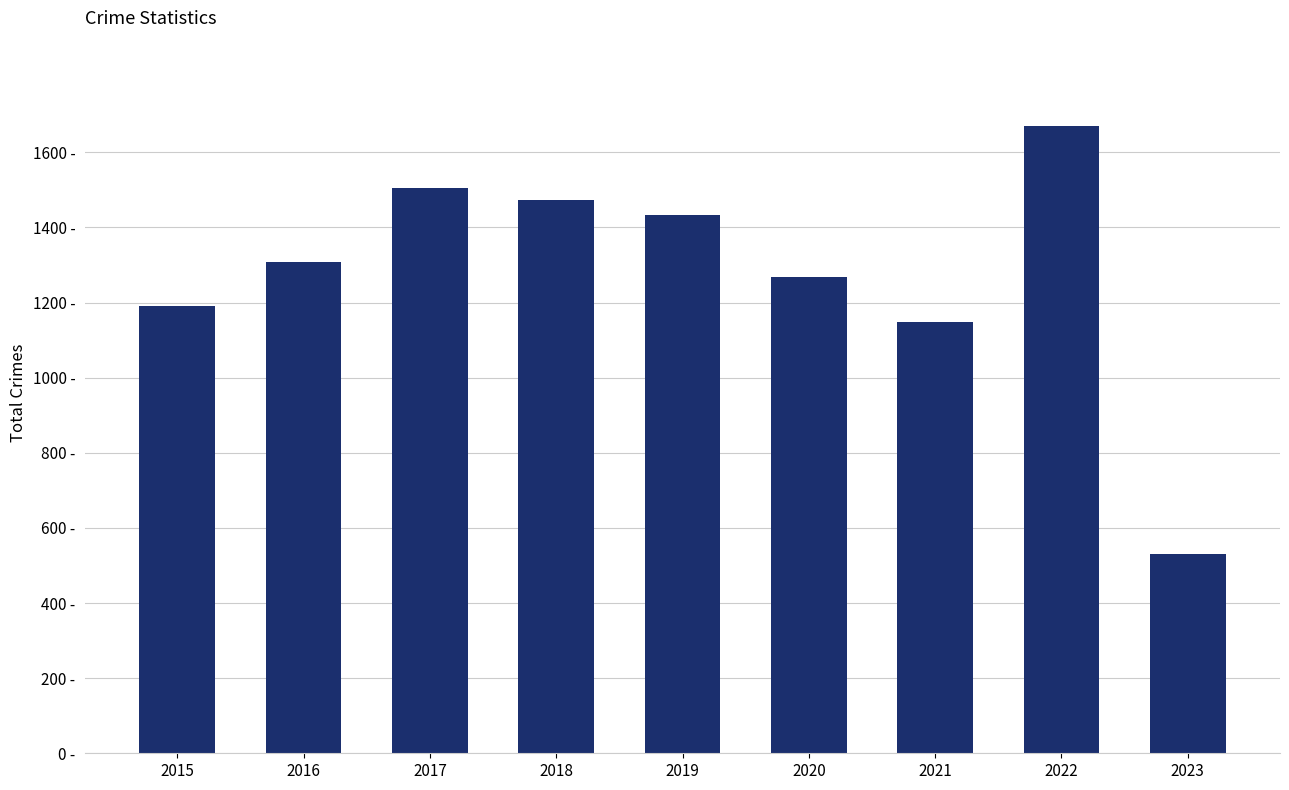

Does the chart contain stacked bars?

No